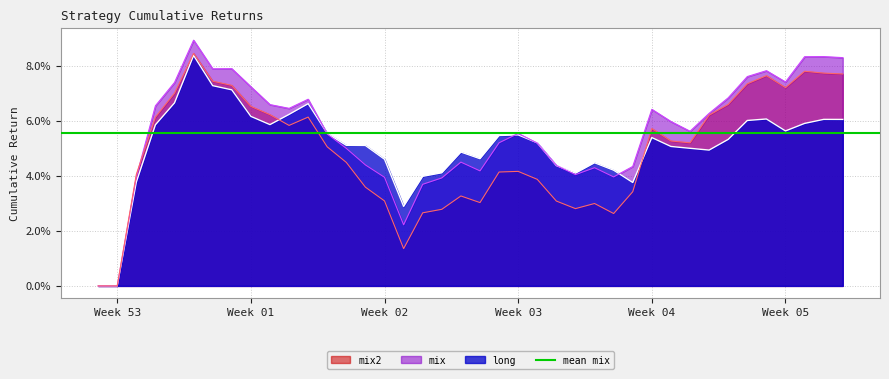

How many data points in long are less than 5?

15